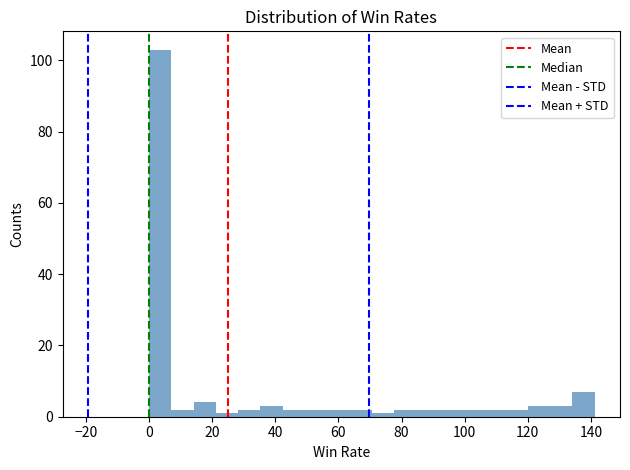

Read against the x-axis, roughly where is the centre of the tallest bar?

4